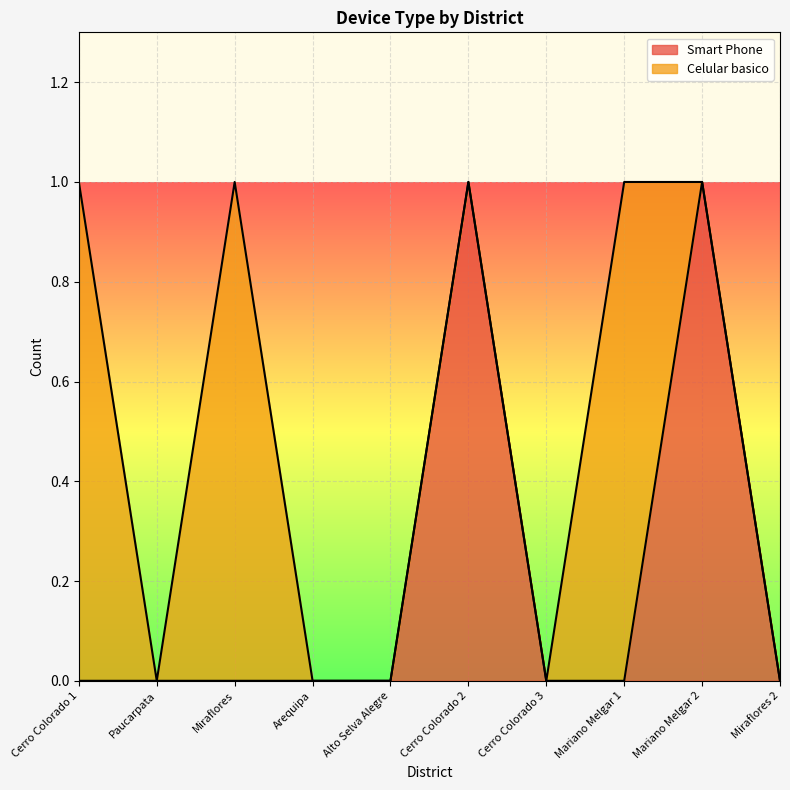

The chart shows a value of -1 at Mariano Melgar 1. True or false?

False